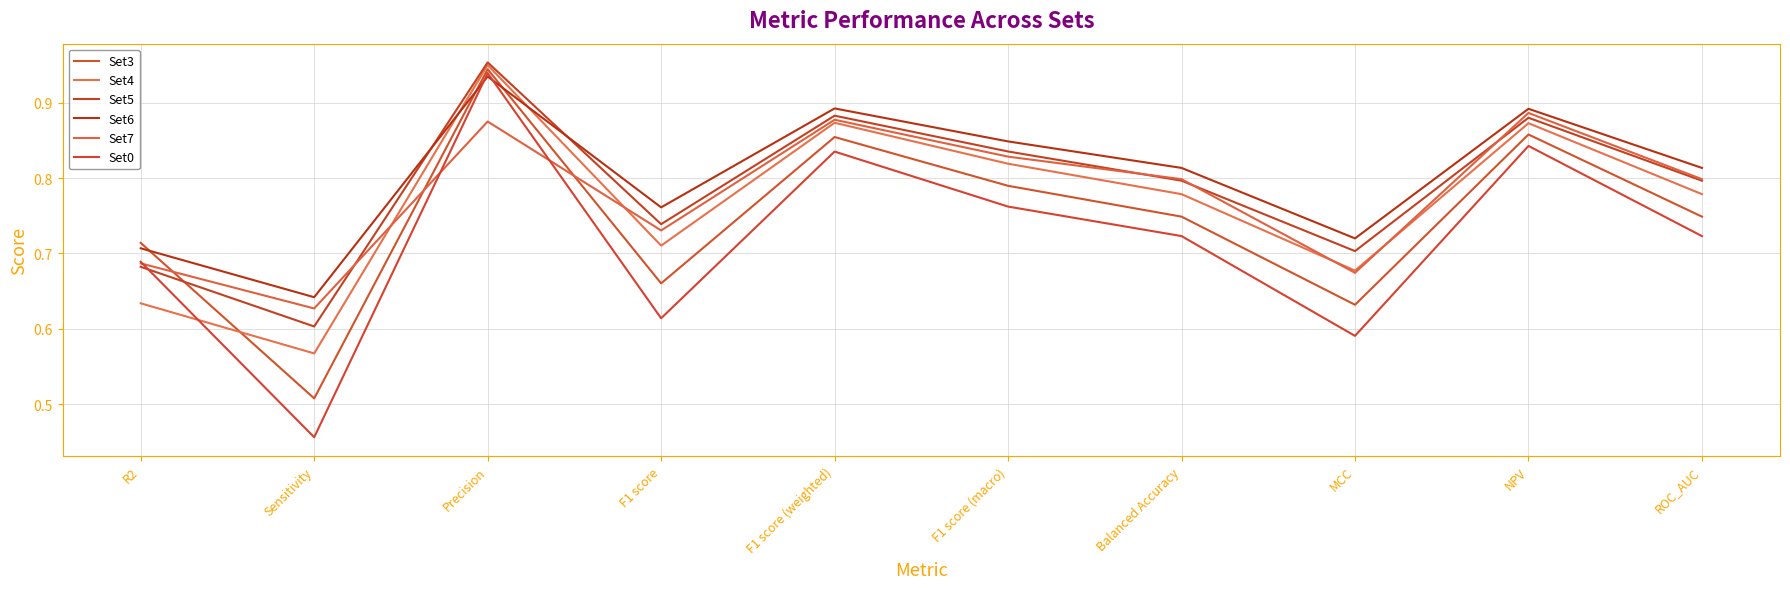

After their last crossing, which series has the higher values: Set5 or Set6?

Set6